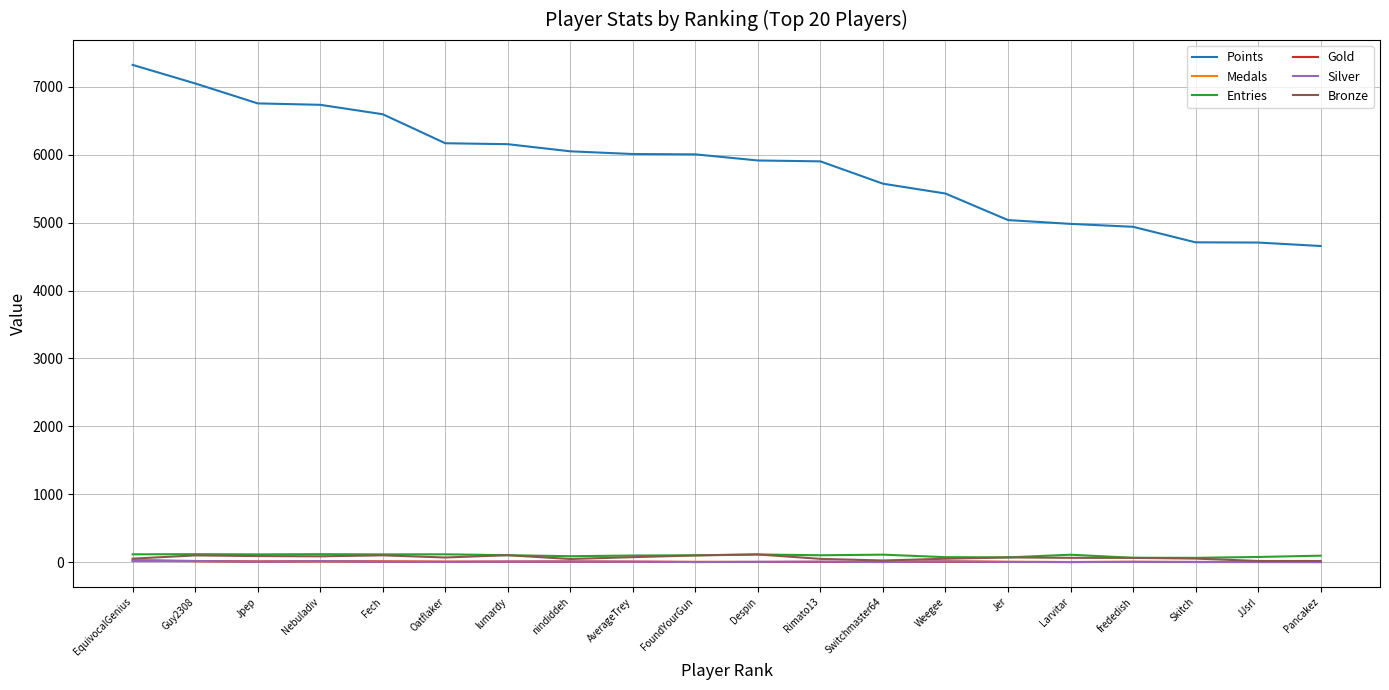

What is the difference between the Gold values at frededish and JJsrl?

3